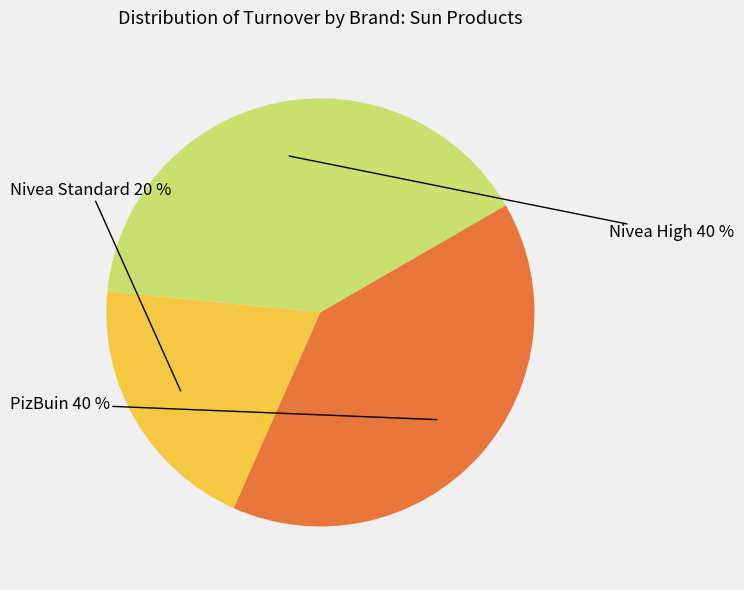

Is there a majority slice in this chart?

No